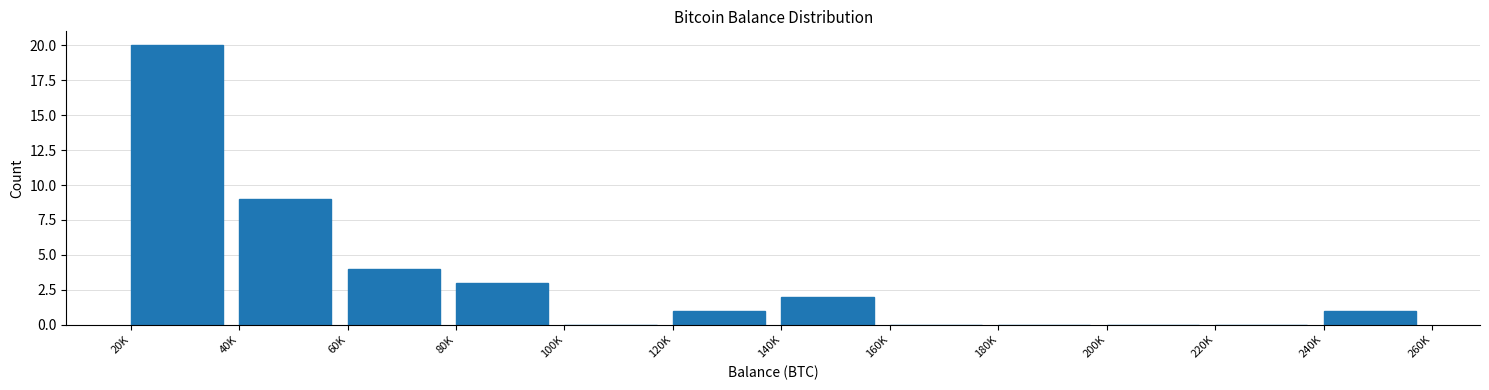

Reading left to right, transcribe all the data shown in this chart.

20K=20	40K=9	60K=4	80K=3	100K=0	120K=1	140K=2	160K=0	180K=0	200K=0	220K=0	240K=1